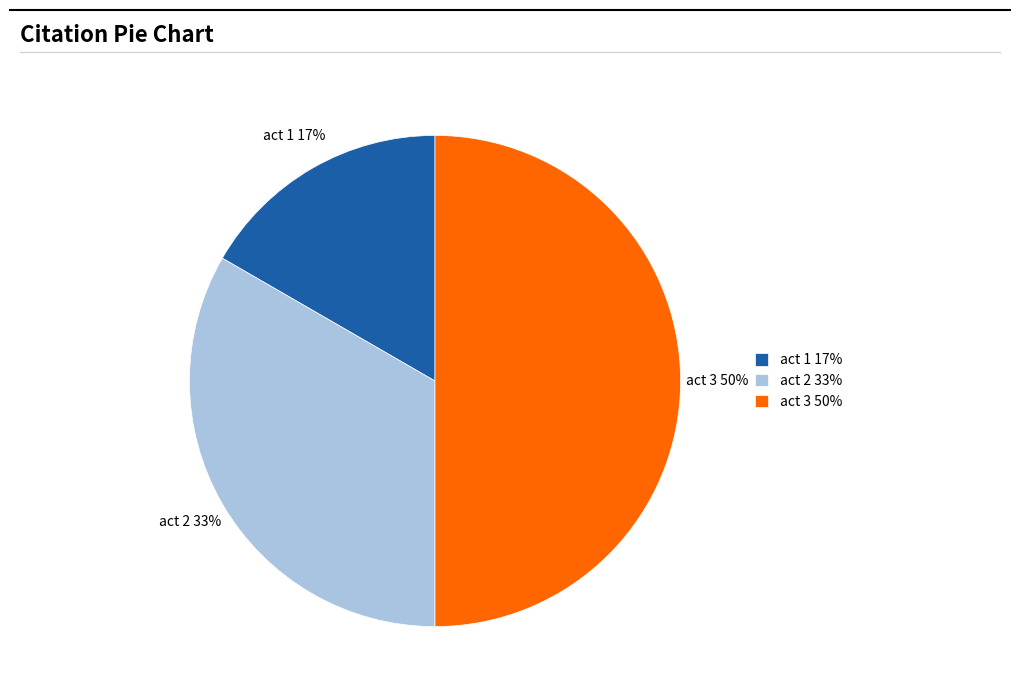

Does act 2 represent more than half of the total?

No